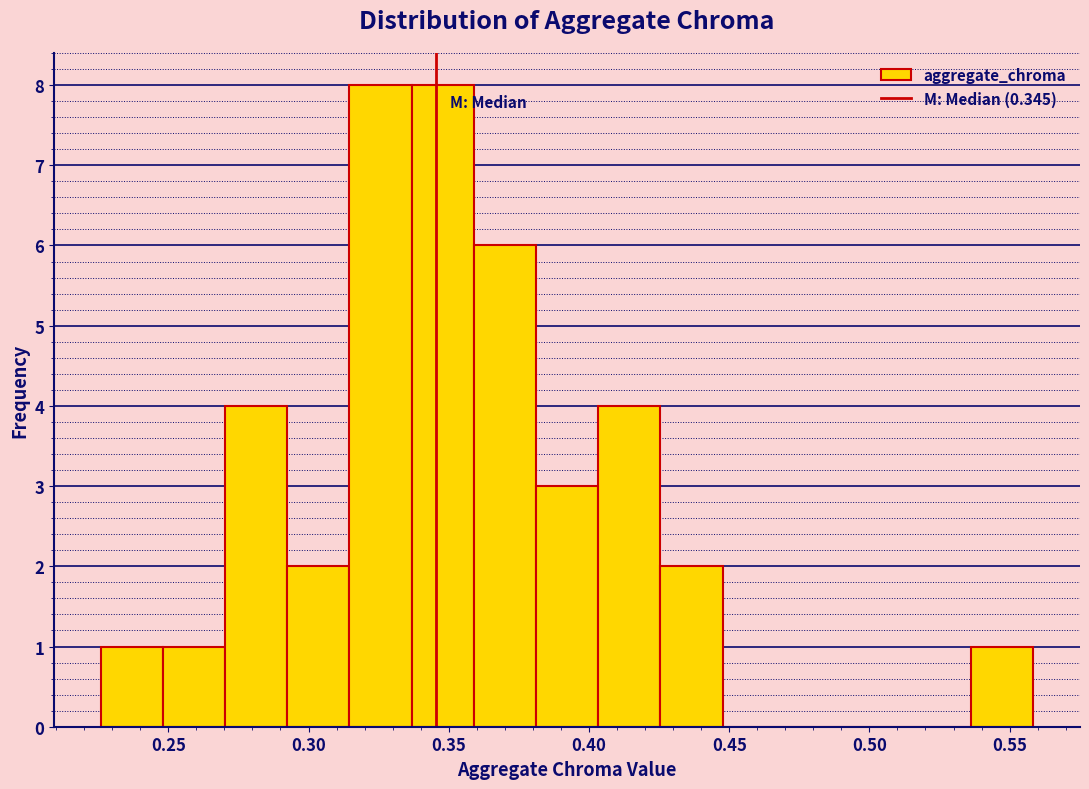

What is the height of the bar covering 0.360 to 0.380 on the x-axis? Neither the bar edges nor the heights are printed on the chart, so give them approximately, as read against the axes.

6